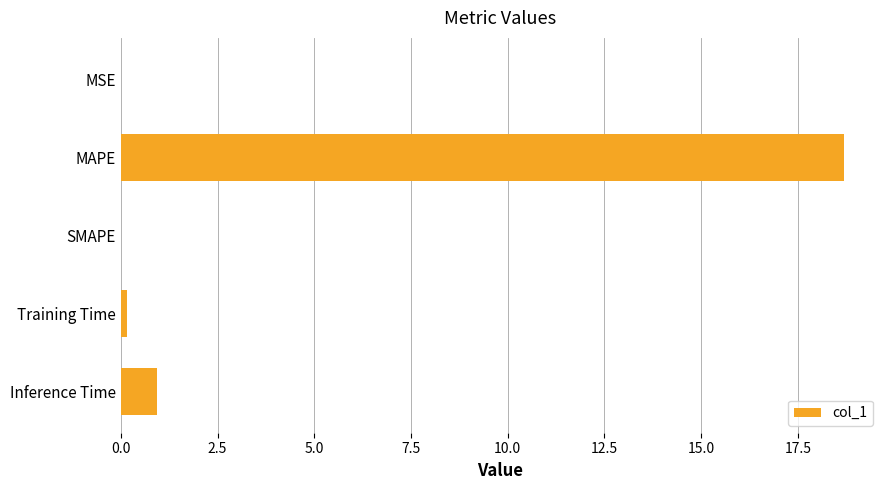

How many series are shown in this chart?

1